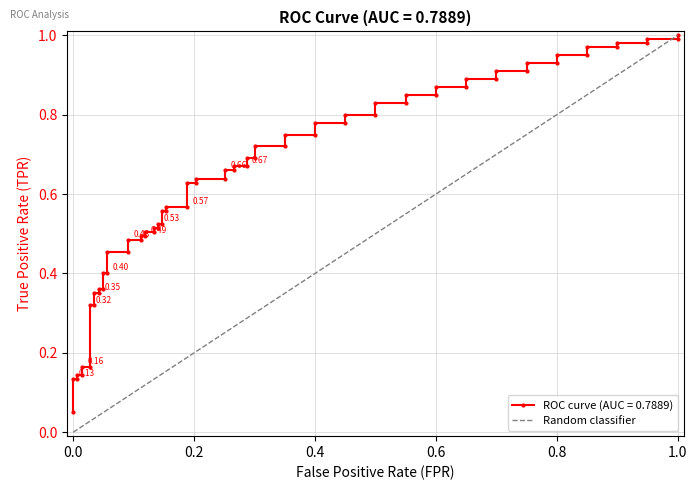

Count the values in the range 0 to 1.

2